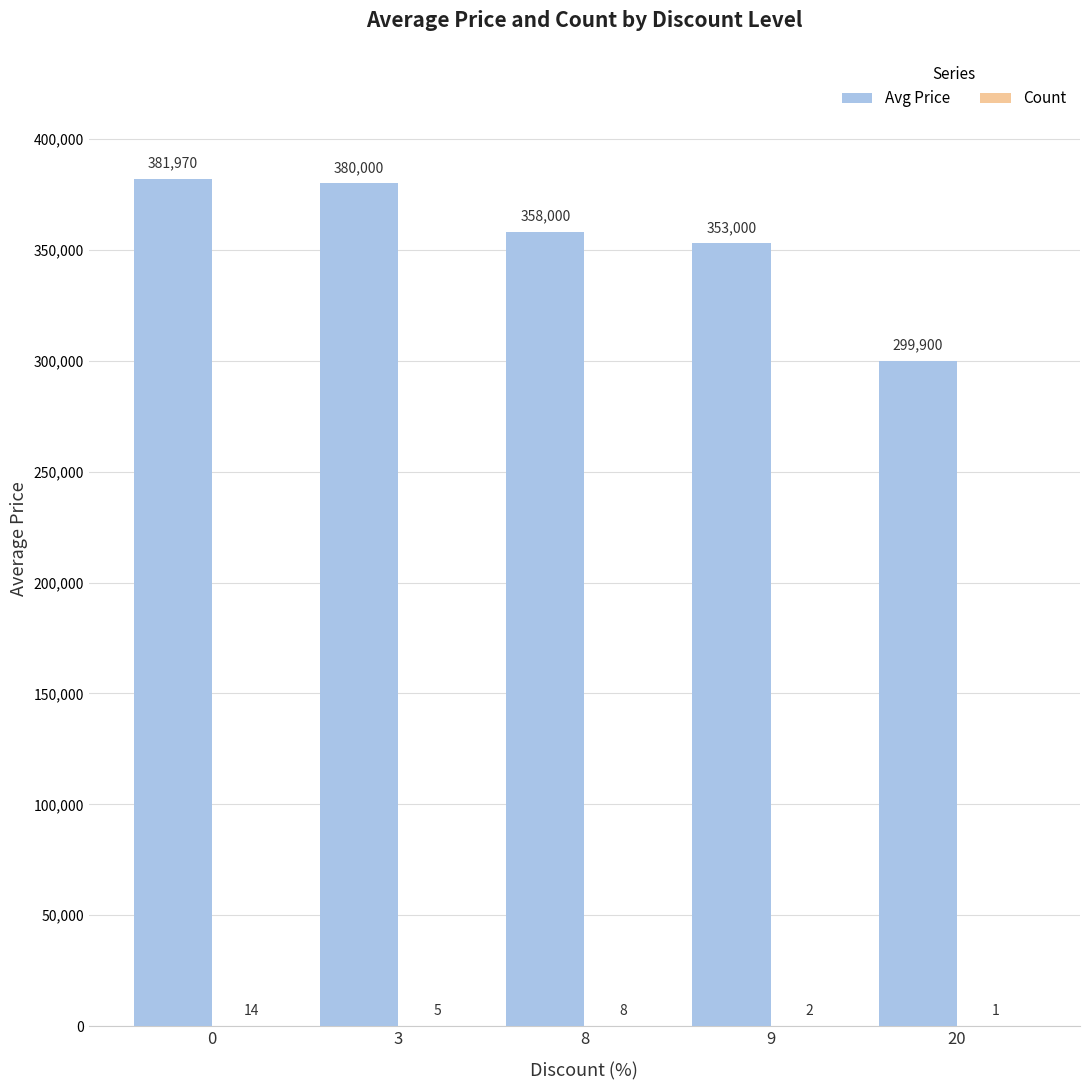

What is the maximum value shown in the chart?

381970